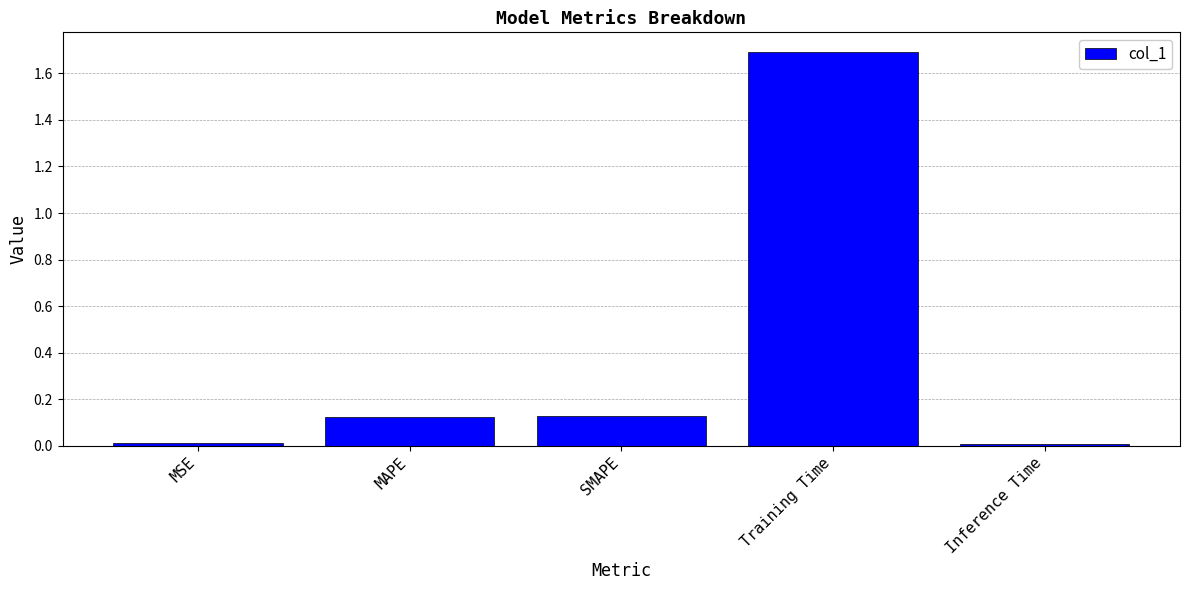

Is it true that the value at Training Time is 0.9?

False